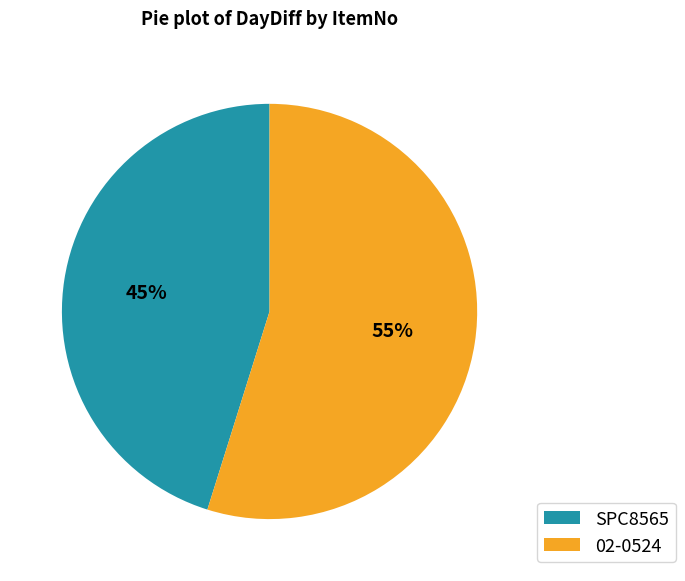

Which slice is the smallest?

SPC8565